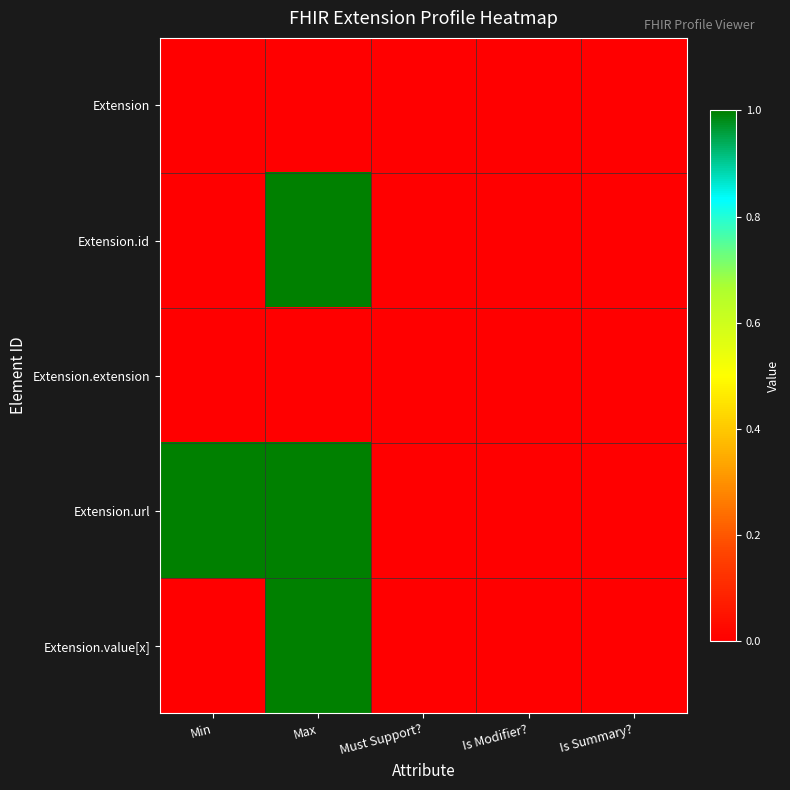

Rank the series at Is Modifier? from highest to lowest value.

Extension, Extension.id, Extension.extension, Extension.url, Extension.value[x]